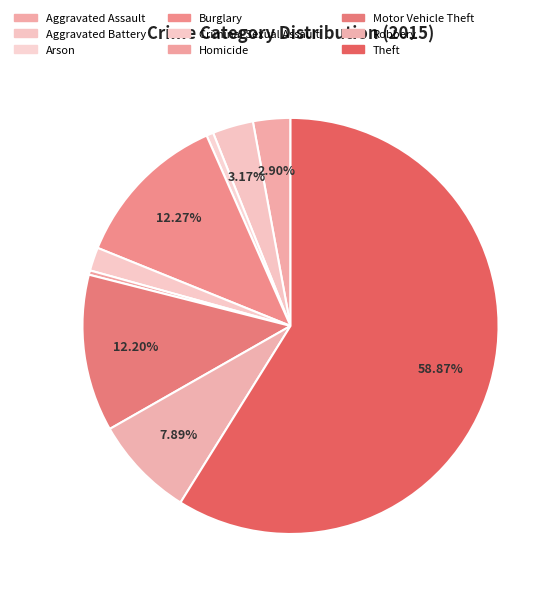

Which slice represents more than half of the pie?

Theft